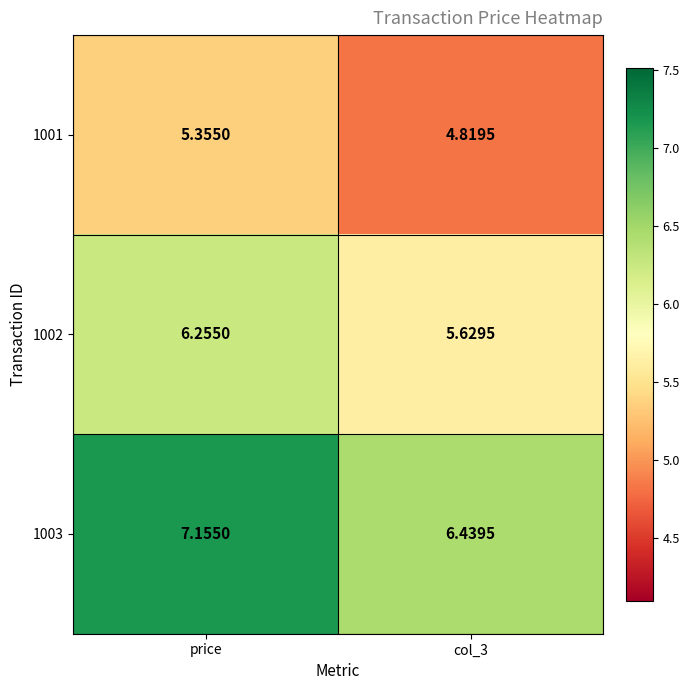

What is the spread (max minus min) of values at col_3?

1.6